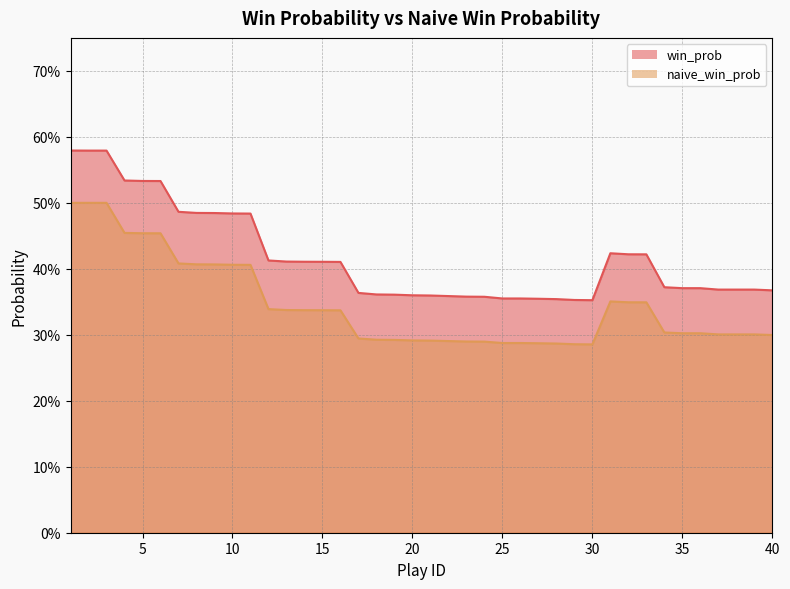

At which label does win_prob reach its minimum?

30